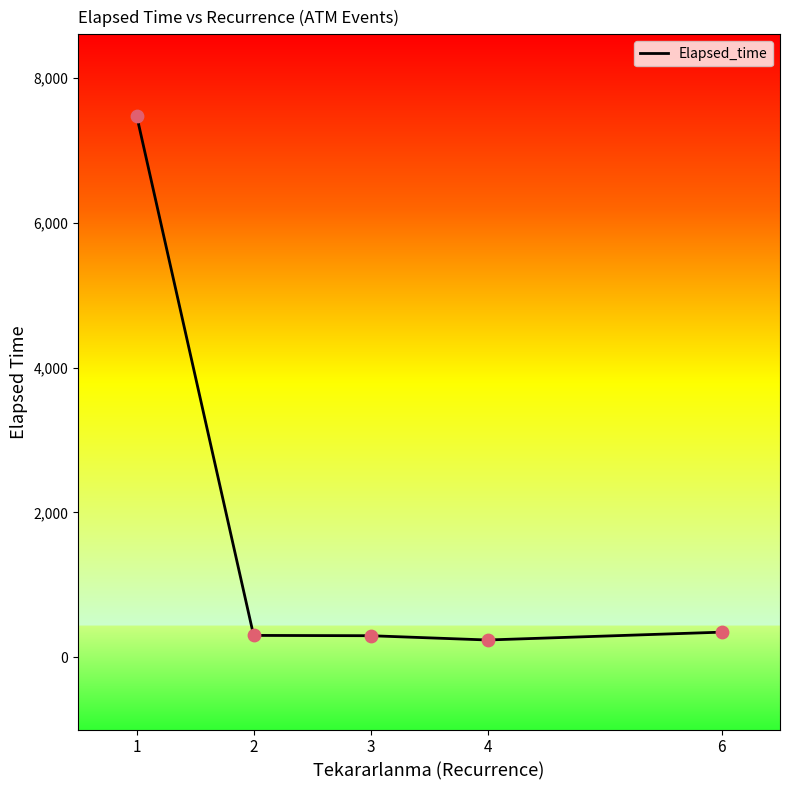

What is the change in value from 3 to 6?

+49.3